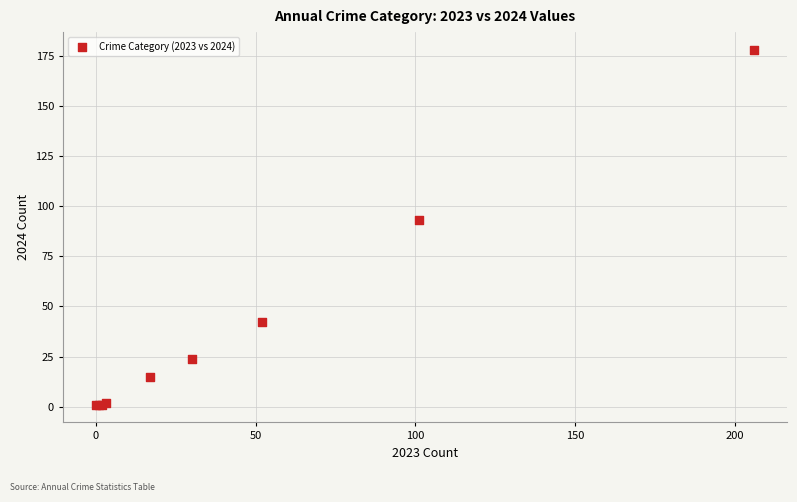

What Y value in the scatter plot is closest to 89?

93